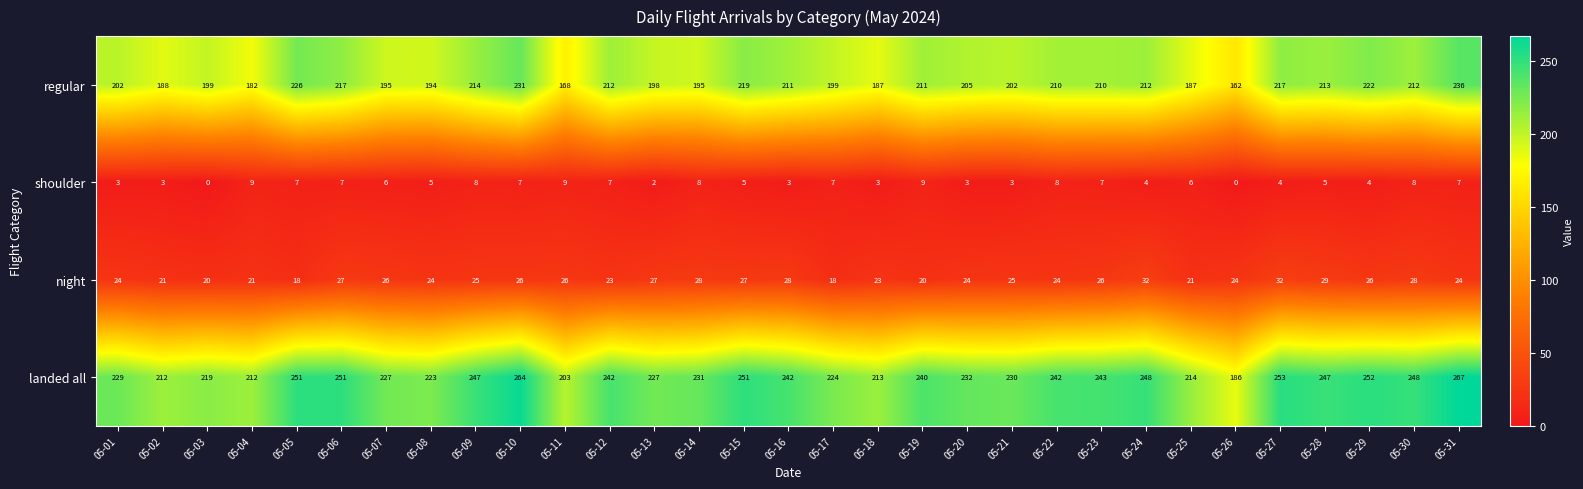

The value of shoulder at 05-31 is 3. True or false?

False